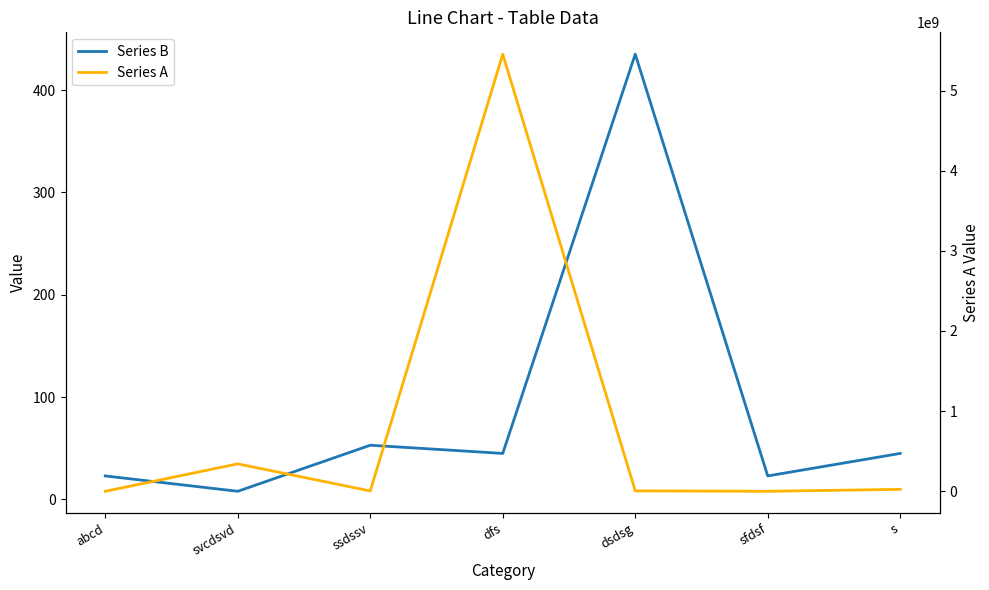

What is the smallest value displayed?

8